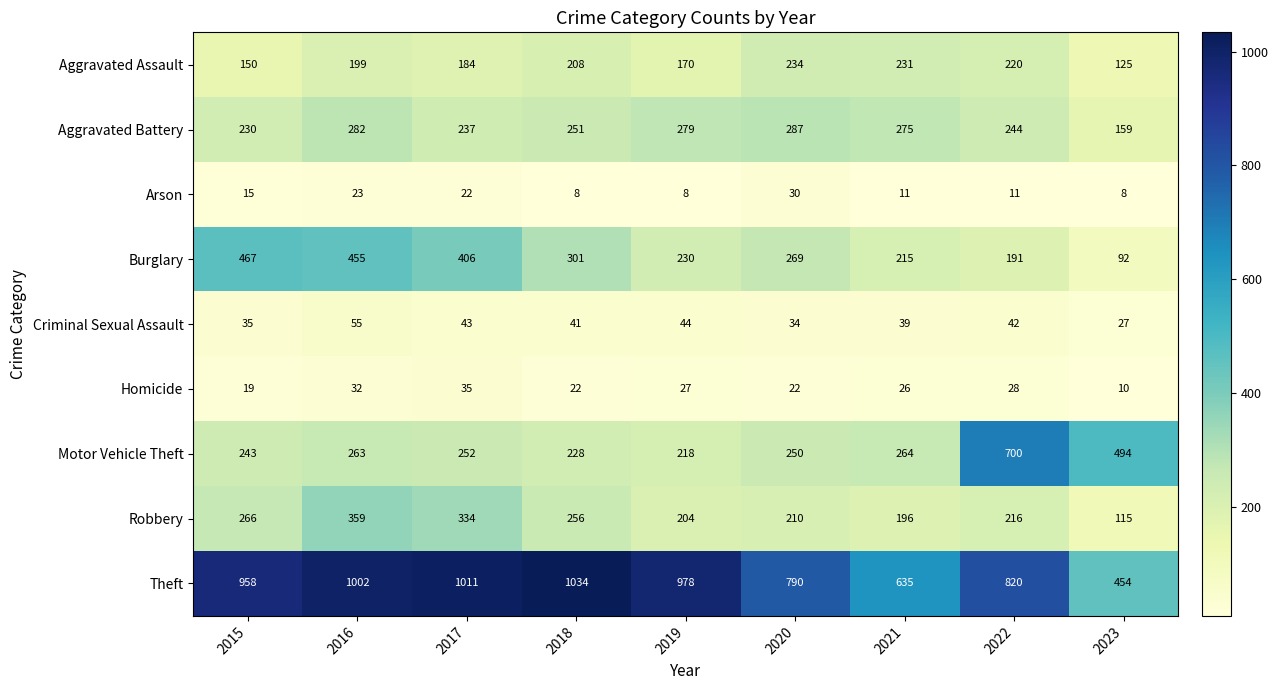

How many data points in Robbery are less than 216?

4